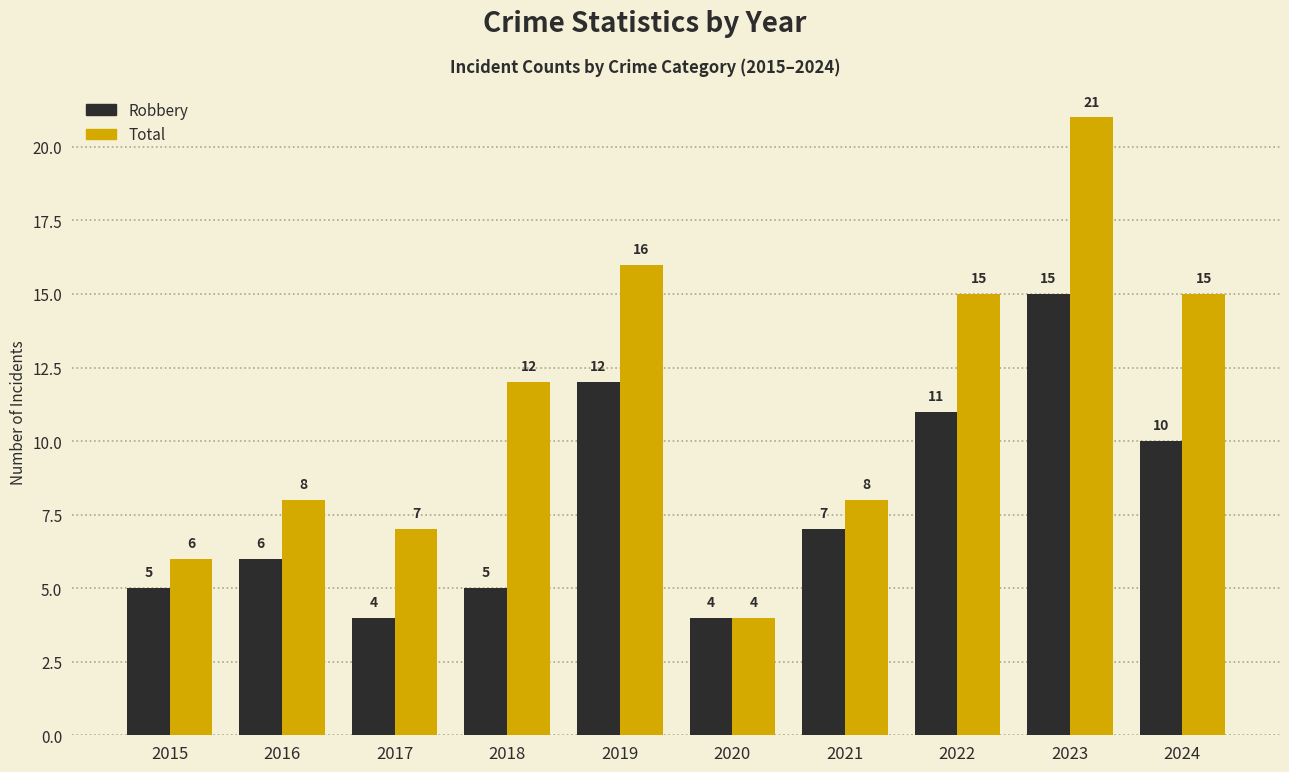

Where is Total nearest to the value 12?

2018